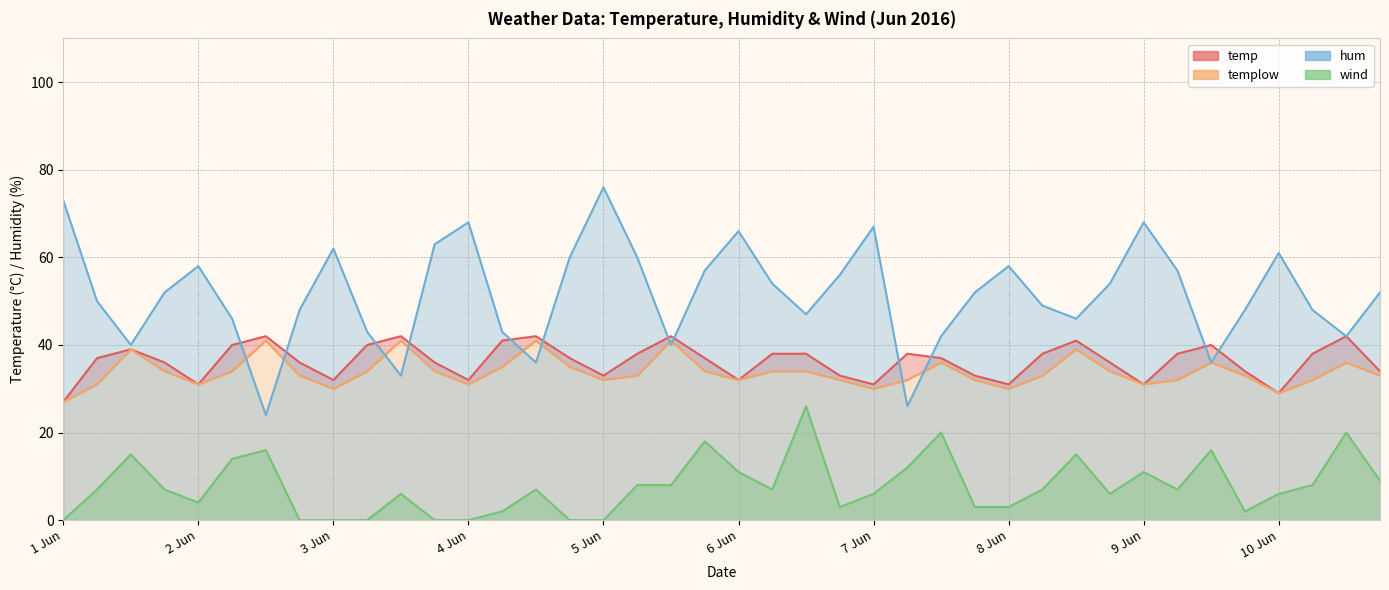

What is the difference between the maximum and minimum values in the temp series?

15